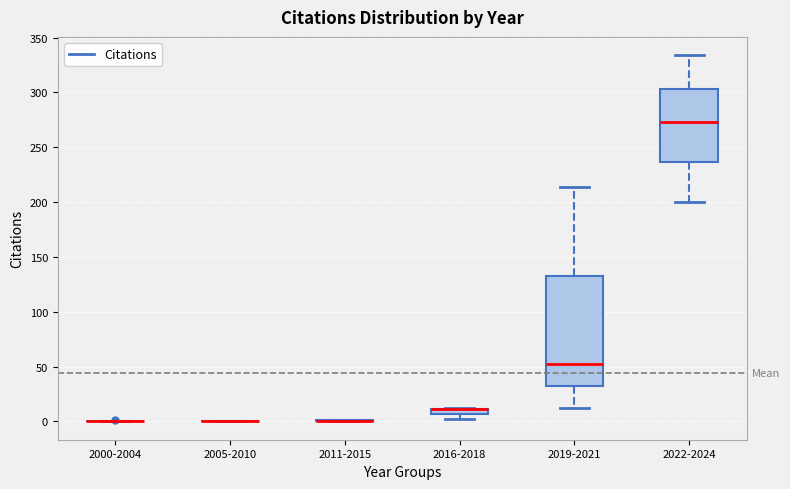

Where is the lower edge of the box for 2019-2021 on the y-axis? The values are not printed on the chart, so give them approximately, as read against the axis.

30